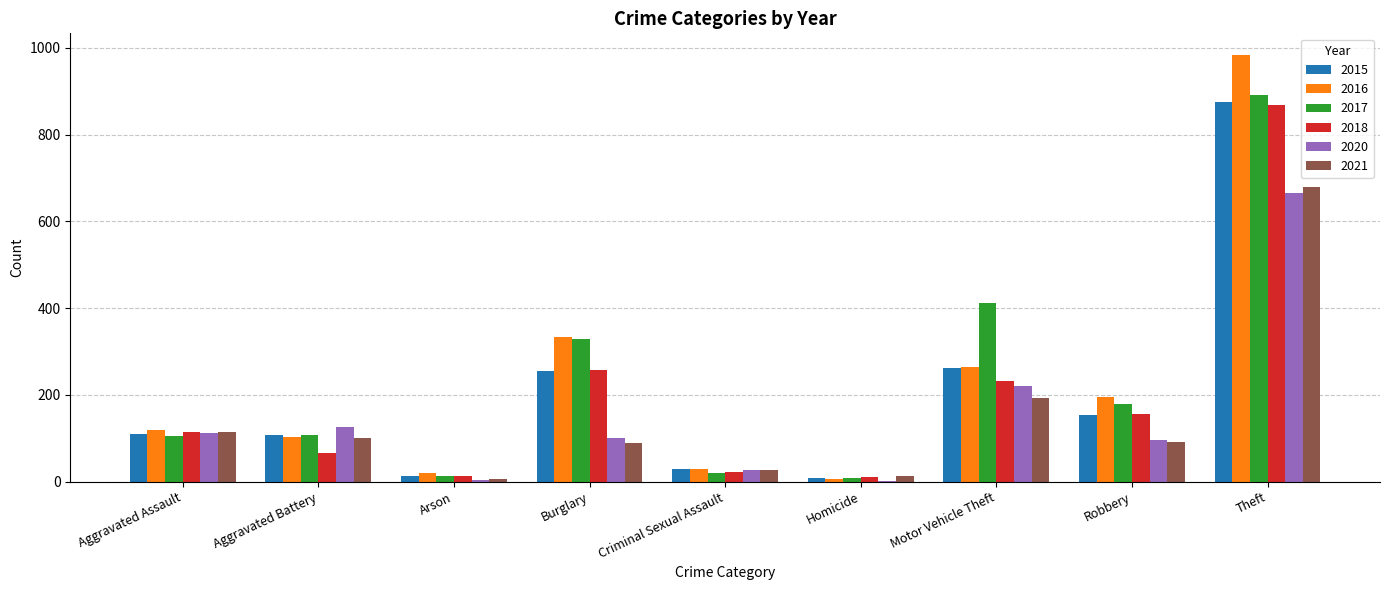

Is it true that 2015 equals 110 at Aggravated Assault?

True